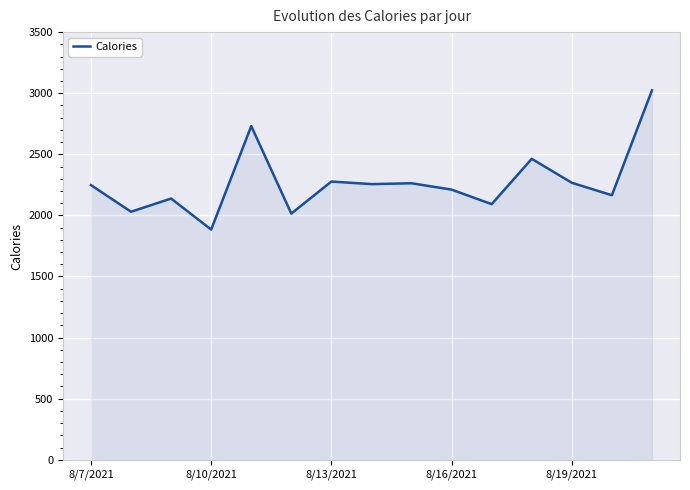

What is the difference between the maximum and minimum values?

1139